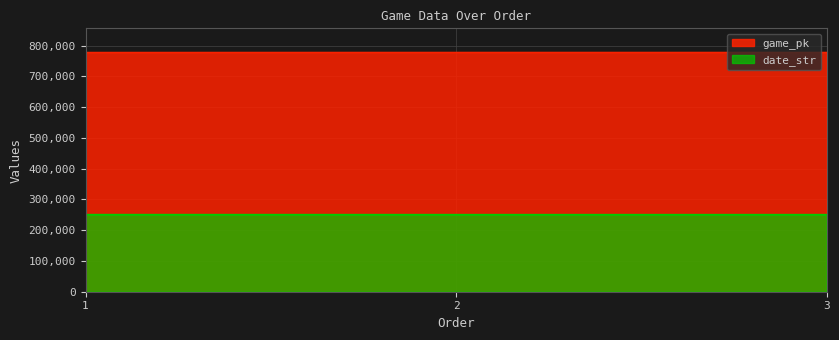

Rank the series by their average value, from highest to lowest.

game_pk, date_str